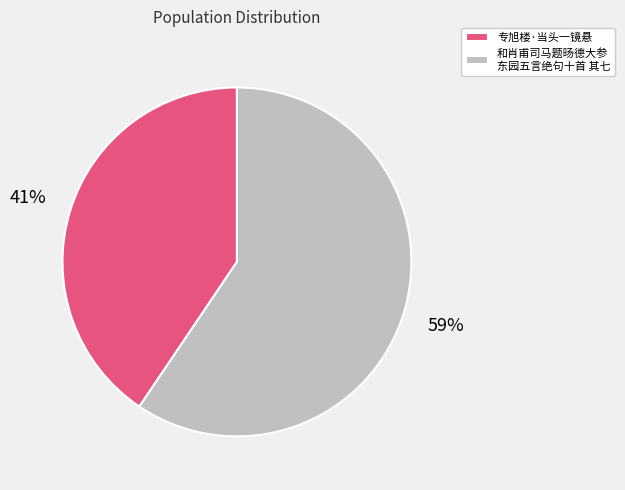

Which slice represents more than half of the pie?

和肖甫司马题旸德大参 东园五言绝句十首 其七